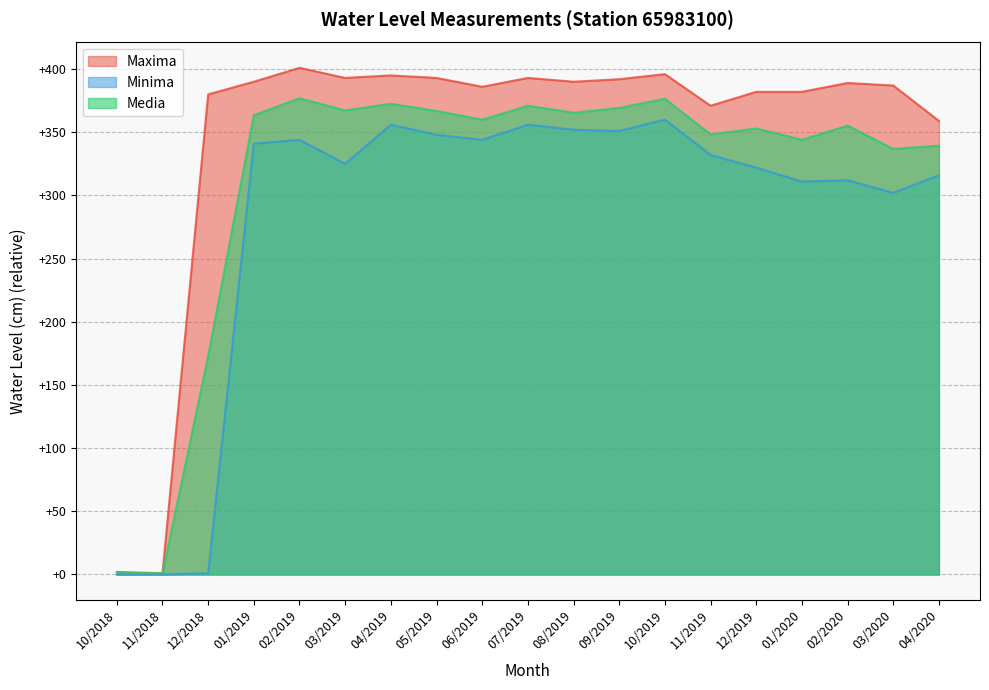

List the labels in order of Minima value, largest first.

10/2019, 04/2019, 07/2019, 08/2019, 09/2019, 05/2019, 02/2019, 06/2019, 01/2019, 11/2019, 03/2019, 12/2019, 04/2020, 02/2020, 01/2020, 03/2020, 12/2018, 10/2018, 11/2018